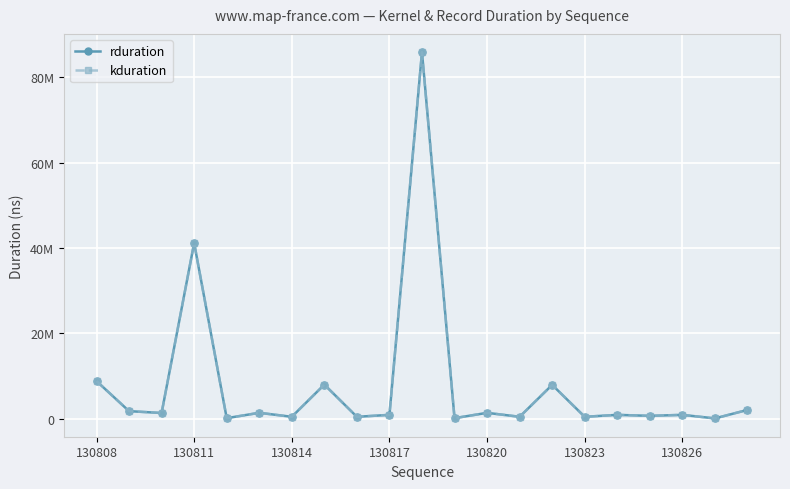

In rduration, how many points are lower than both neighbors (excluding endpoints)?

9